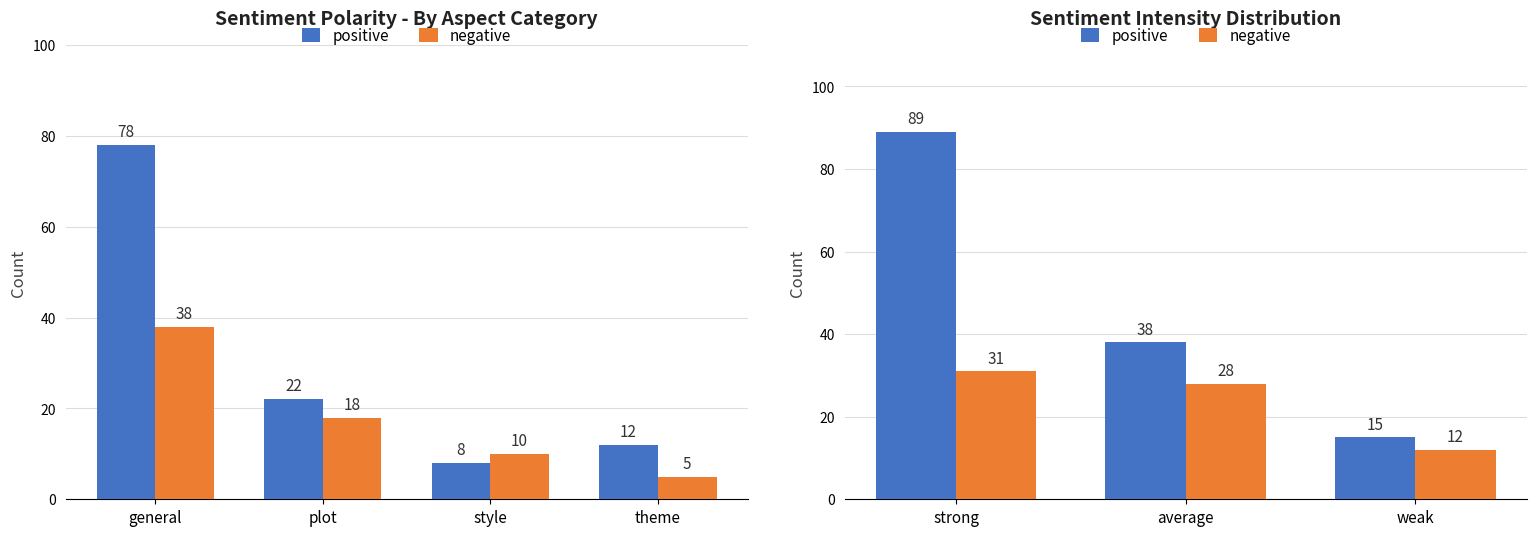

What is the value of the positive bar at the 1st from the left?

89